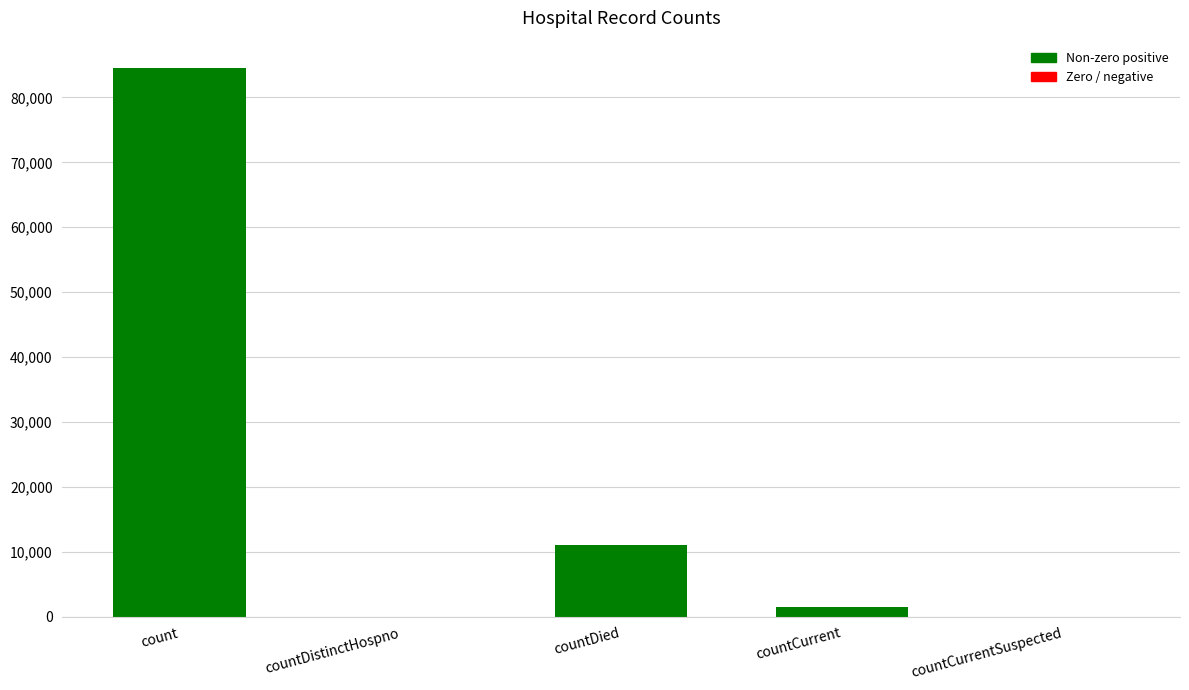

Which has a higher value, countCurrent or countDied?

countDied